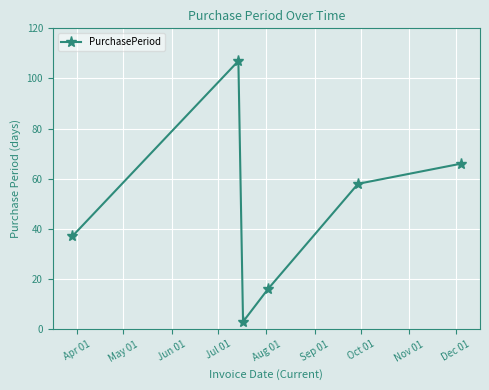

What is the sum of all values?

287